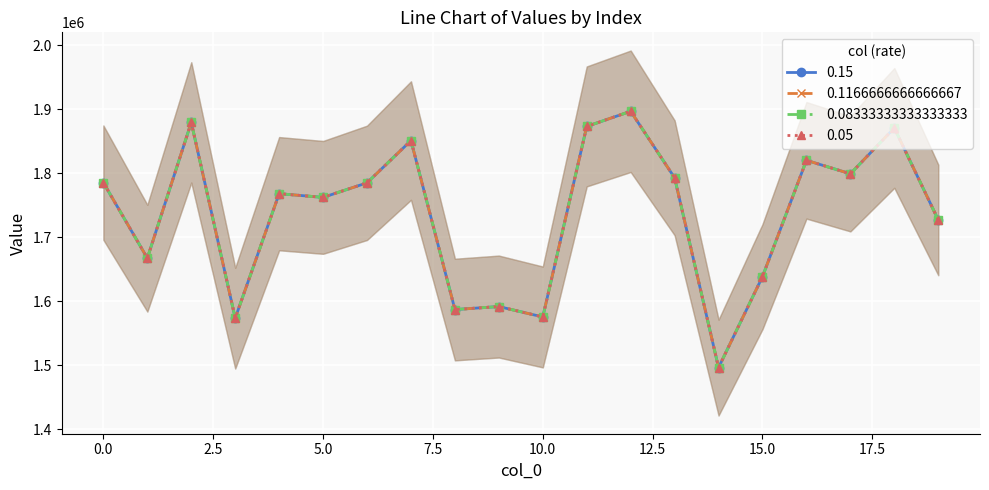

What is the maximum value for 0.05?

1896992.4